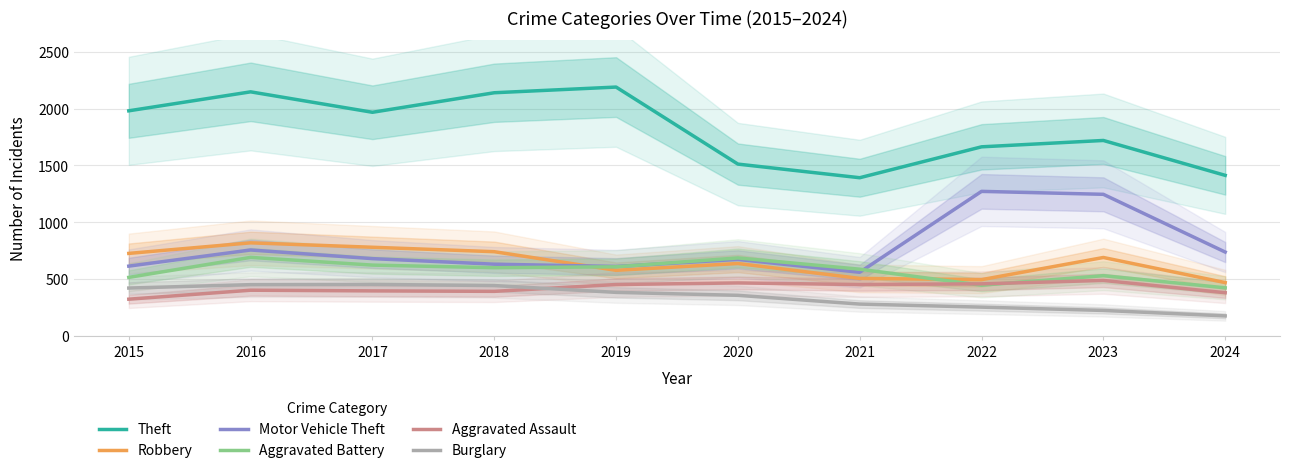

What are all the series names shown in the legend?

Theft, Robbery, Motor Vehicle Theft, Aggravated Battery, Aggravated Assault, Burglary